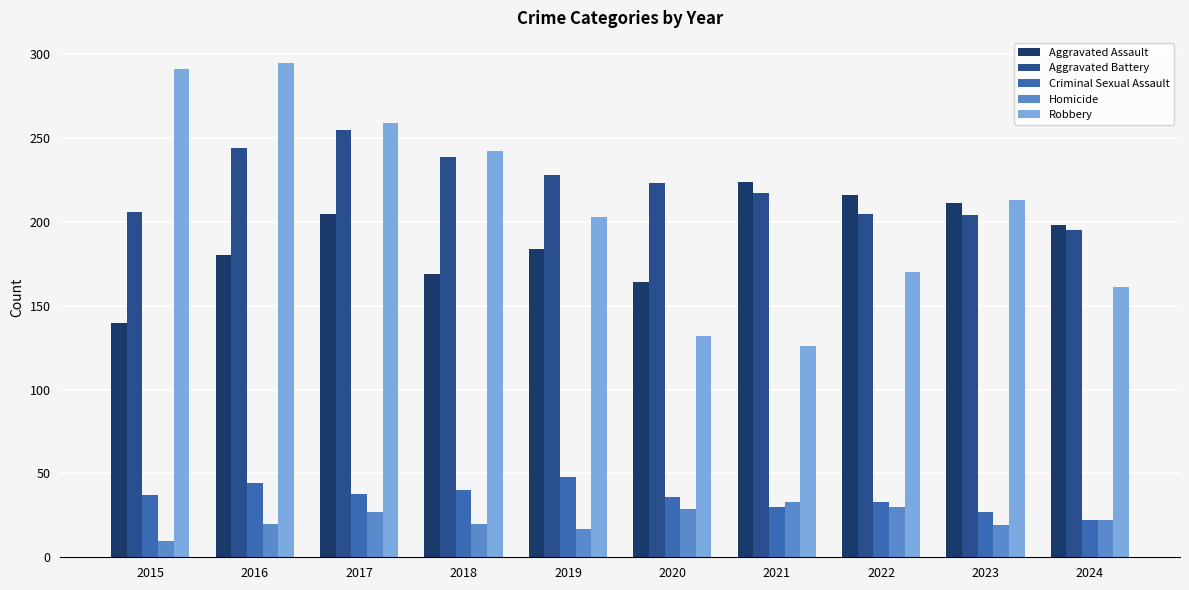

At which label does Aggravated Battery first exceed 223?

2016